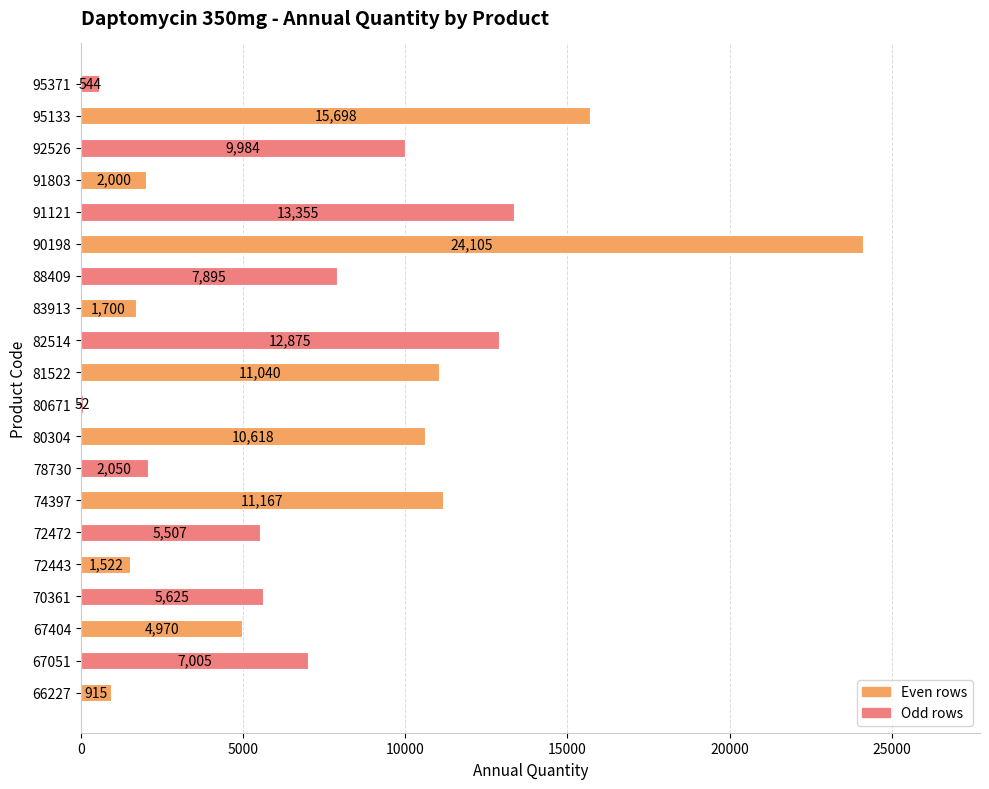

What is the sum of all values?

148627